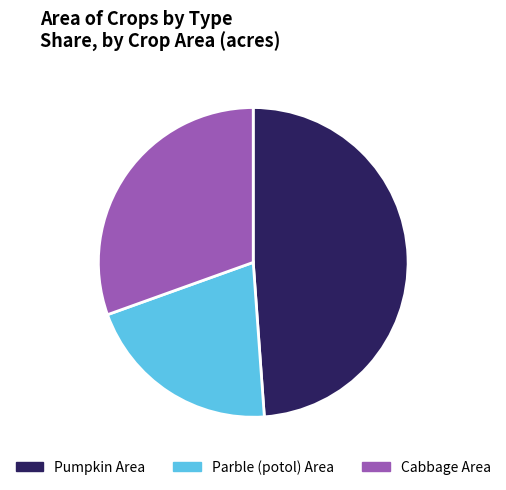

Which slice is the smallest?

Parble (potol) Area